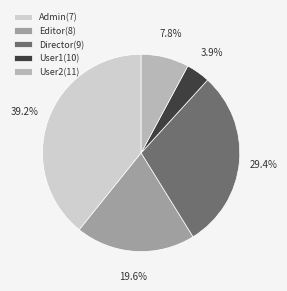

What is the total percentage of User1(10) and Admin(7)?

43.1%